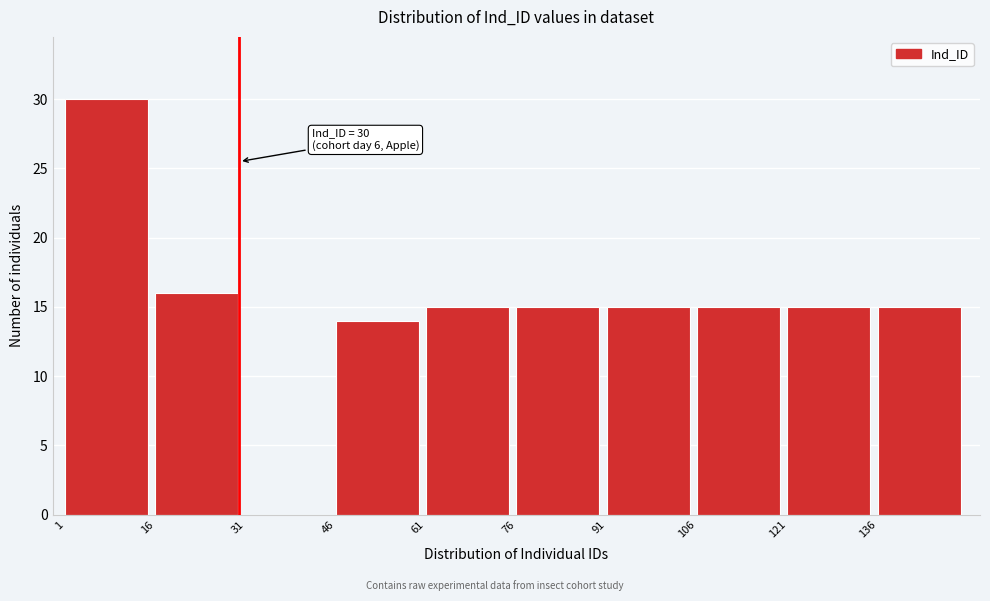

Over which range of the x-axis is the bar tallest?

1 to 16